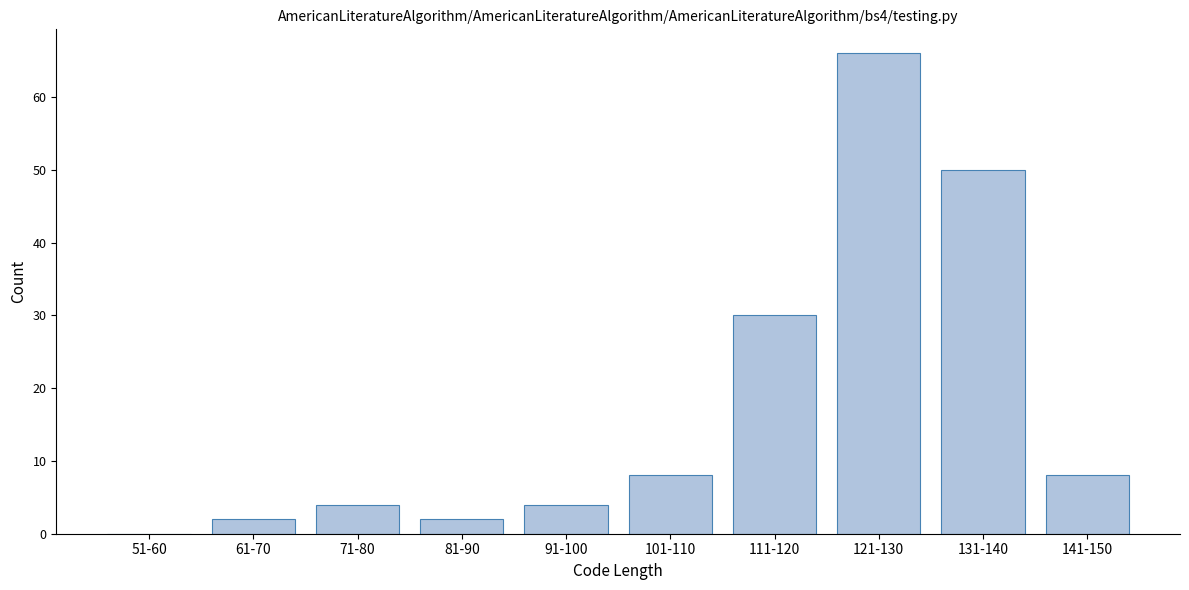

Reading left to right, transcribe all the data shown in this chart.

51-60=0	61-70=2	71-80=4	81-90=2	91-100=4	101-110=8	111-120=30	121-130=66	131-140=50	141-150=8